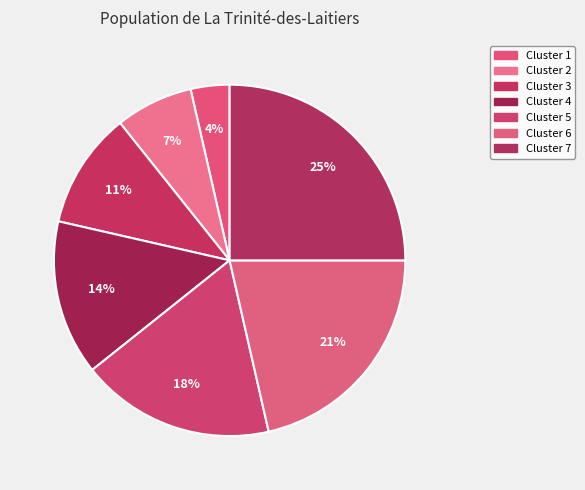

How many segments does this pie chart have?

7